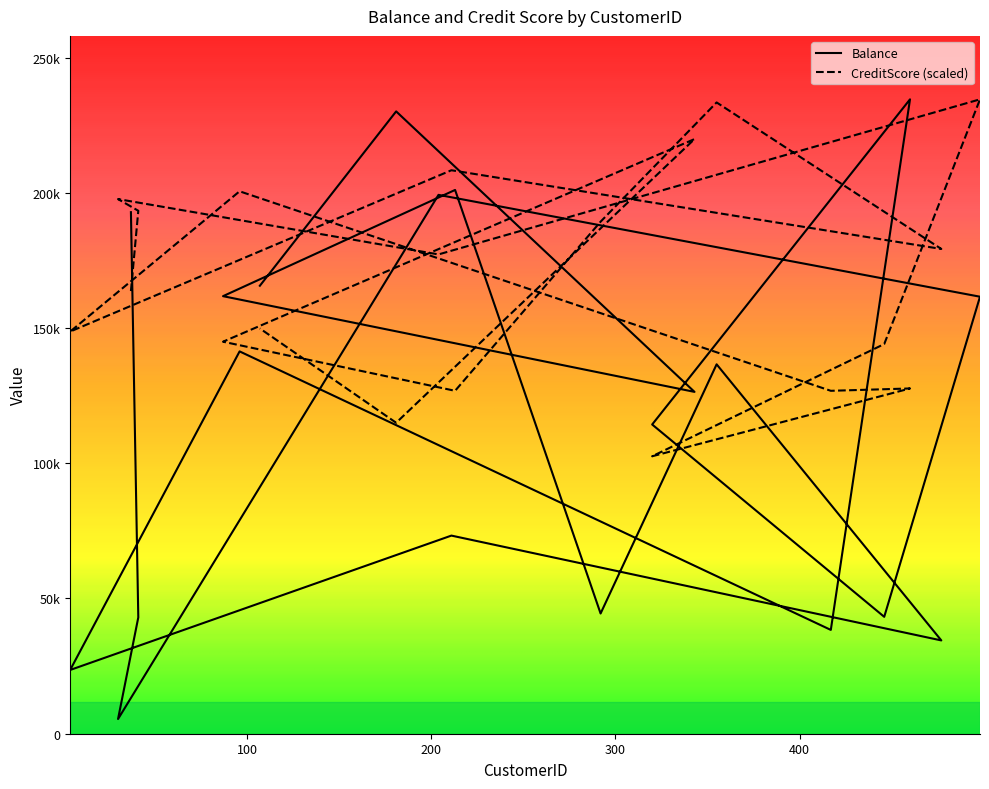

What is the total value across all series at 213?

327840.3